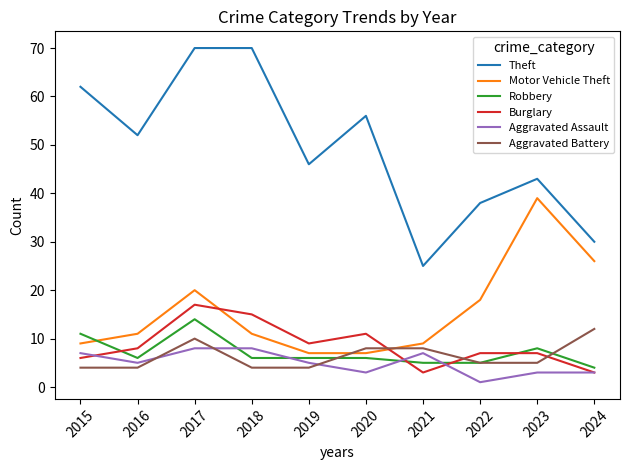

What is the difference between the highest and lowest values at 2015?

58